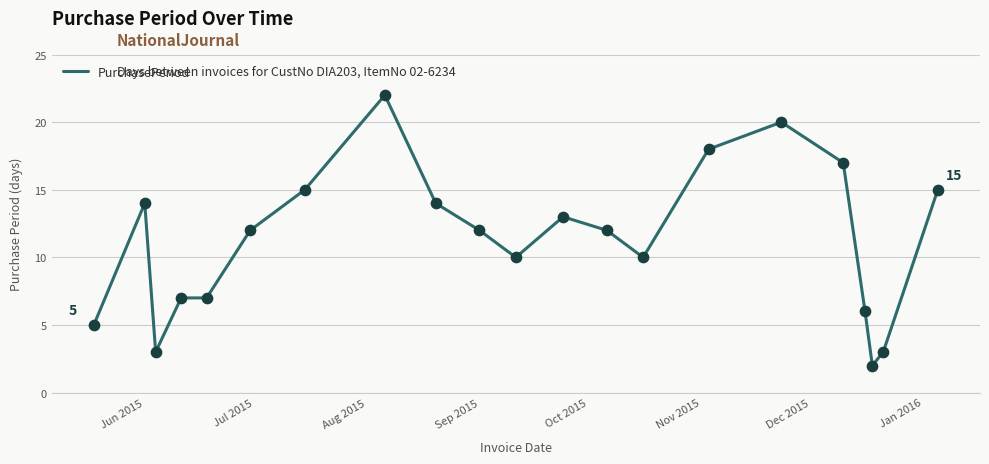

What is the maximum value shown in the chart?

22